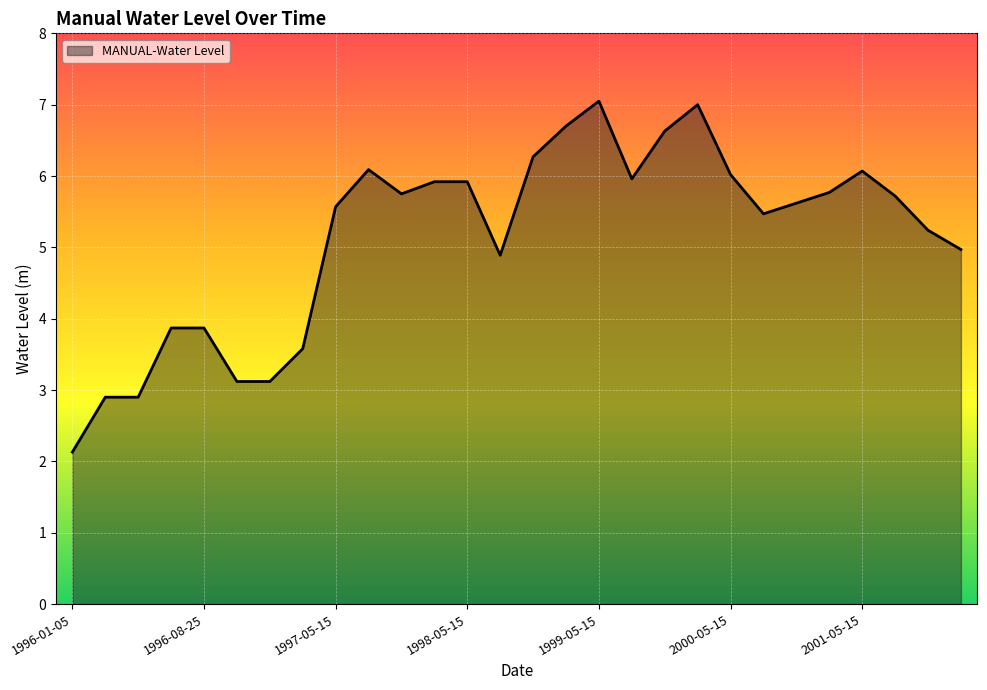

What is the minimum value shown in the chart?

2.1